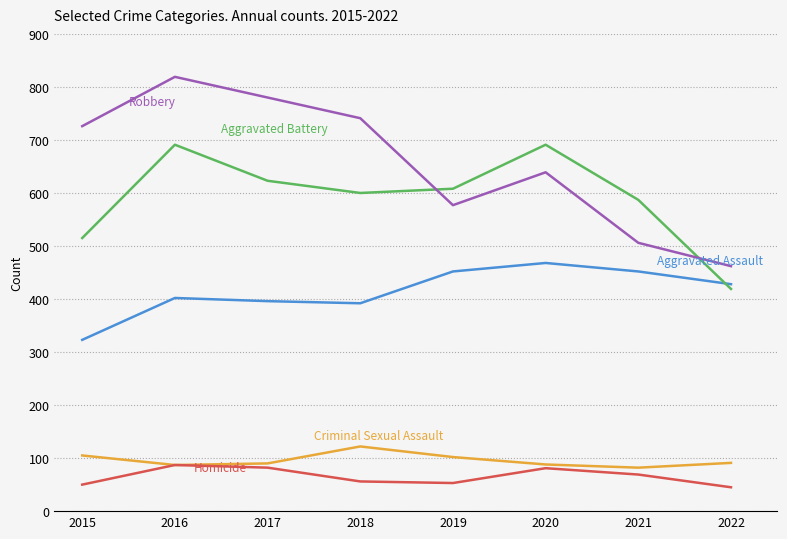

What is the greatest value displayed?

819